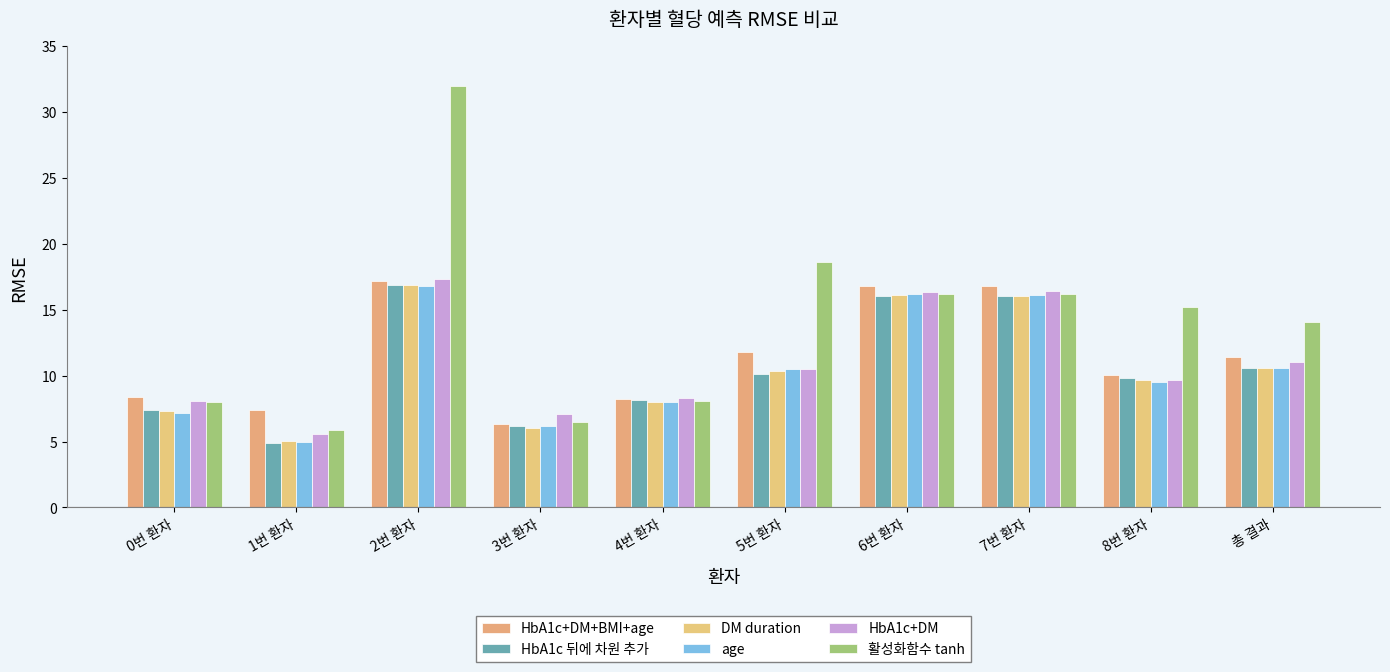

What is the sum of the 활성화함수 tanh values at 4번 환자 and 2번 환자?

40.1